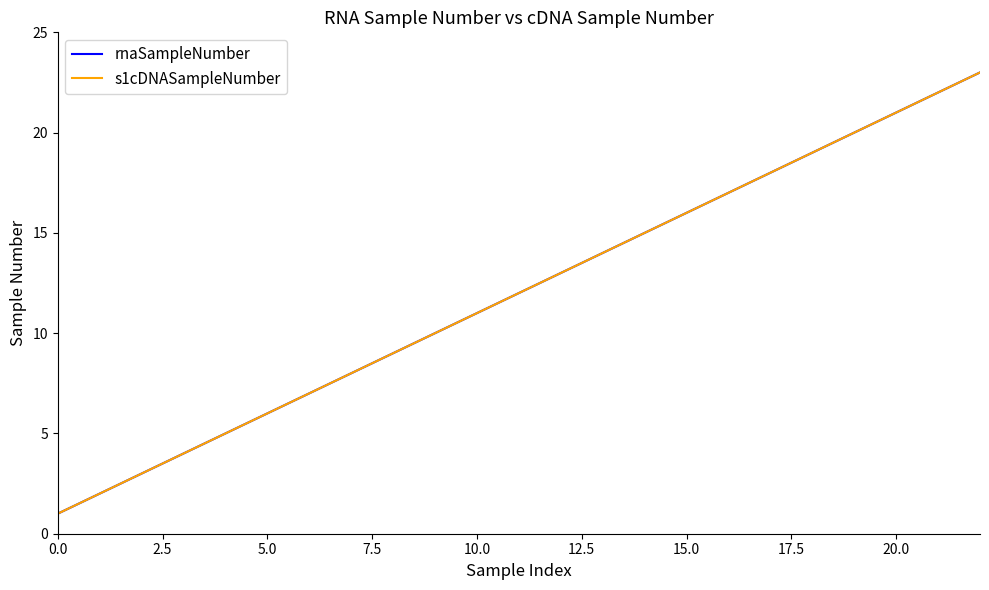

At which label does rnaSampleNumber reach its peak?

22